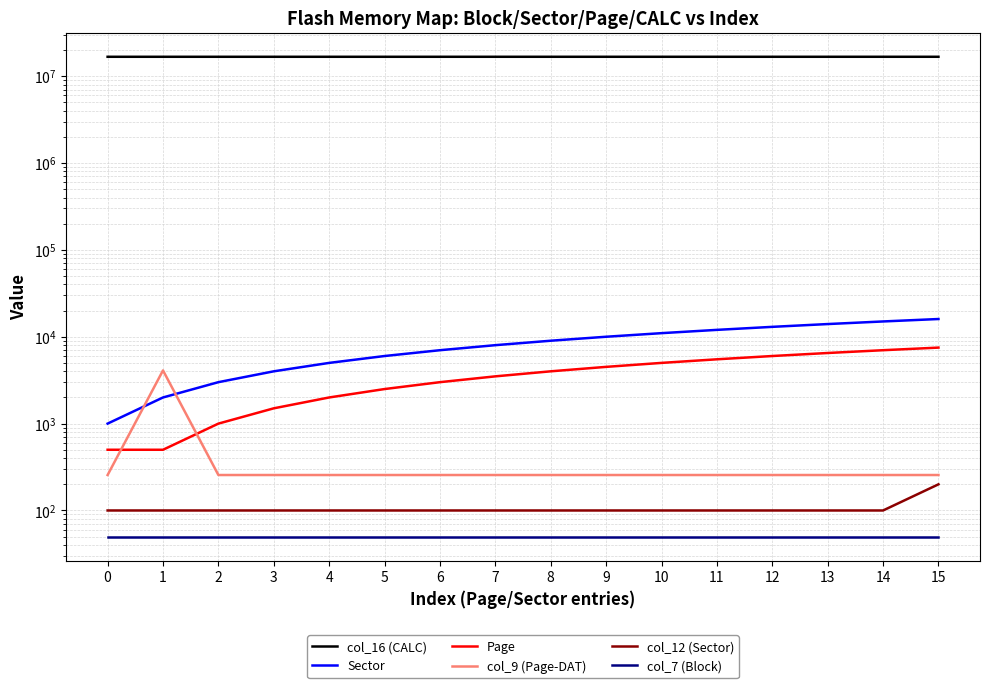

List the series in order of their peak value, lowest first.

col_7 (Block), col_12 (Sector), col_9 (Page-DAT), Page, Sector, col_16 (CALC)